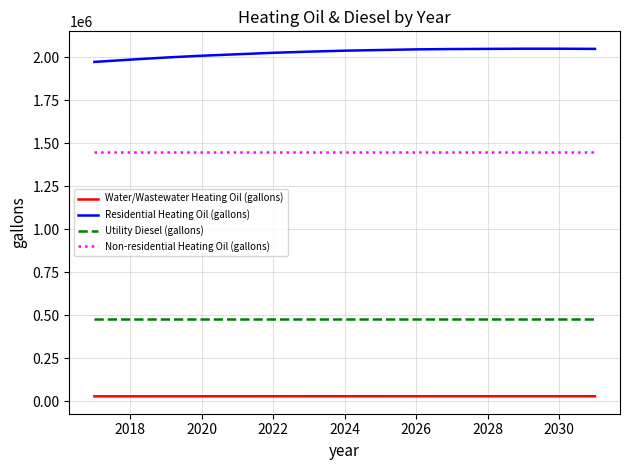

True or false: Residential Heating Oil (gallons) and Utility Diesel (gallons) intersect in this chart.

False